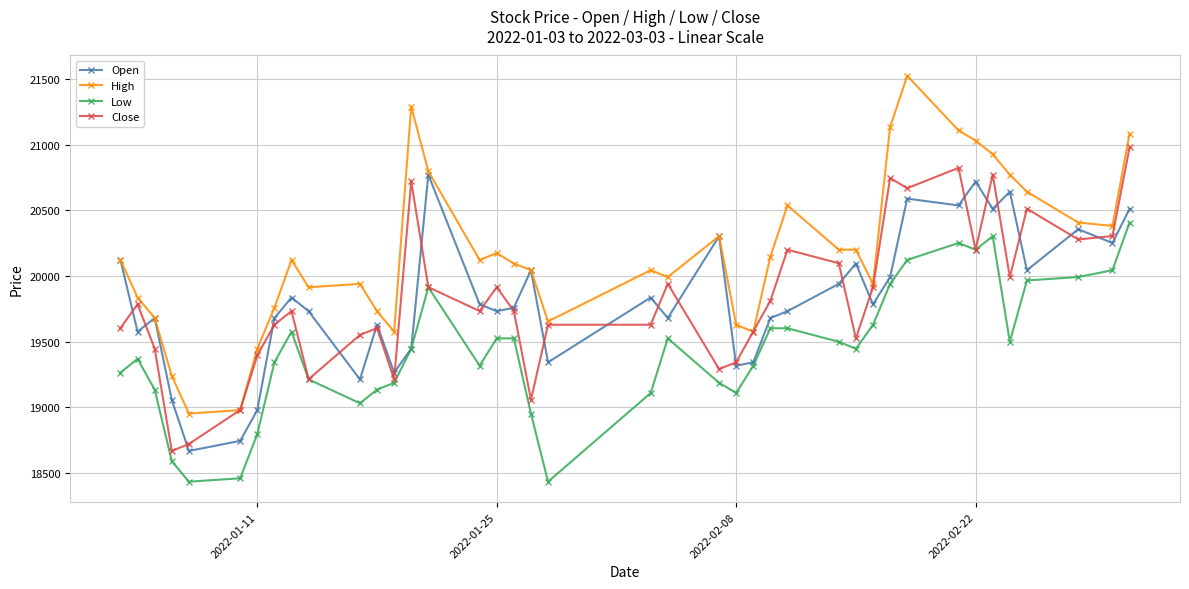

At how many categories does at least one series exceed 19779?

29